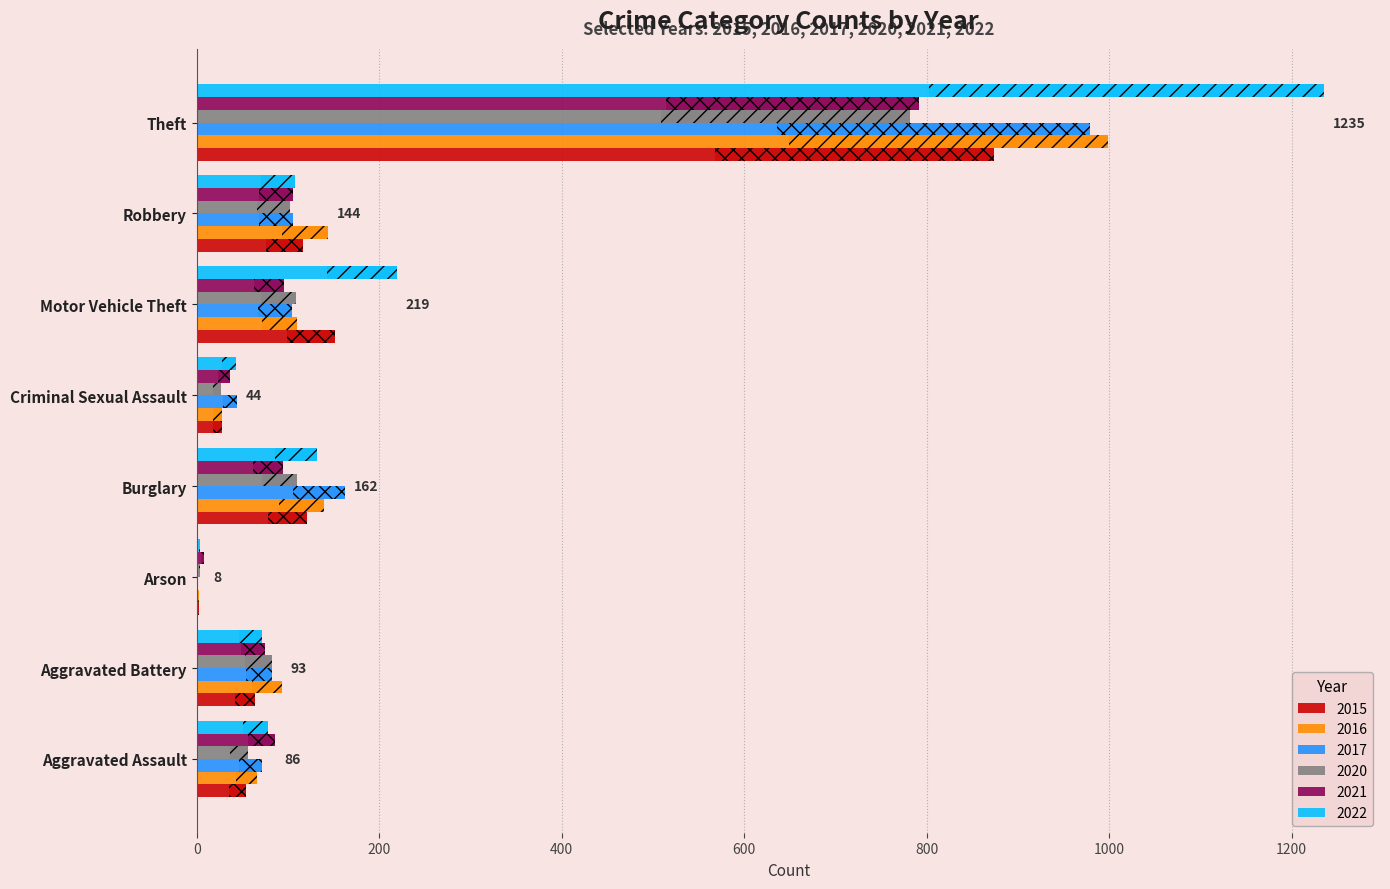

What is the smallest value displayed?

1.0